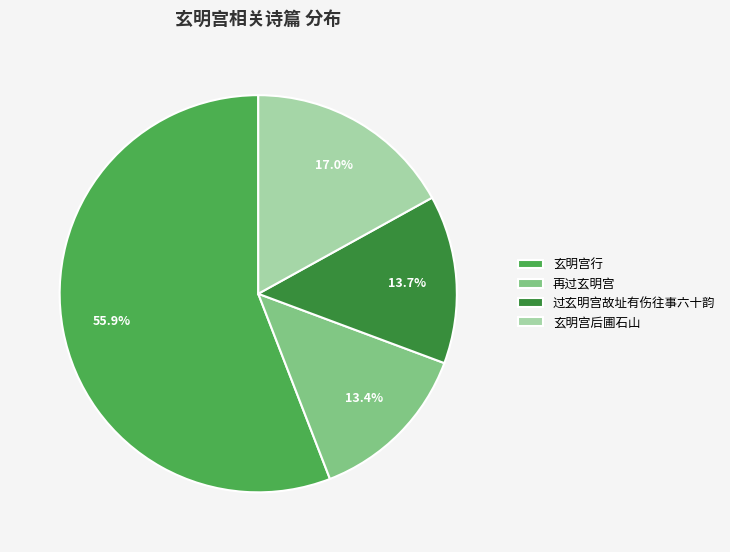

What is the largest slice in the pie chart?

玄明宫行